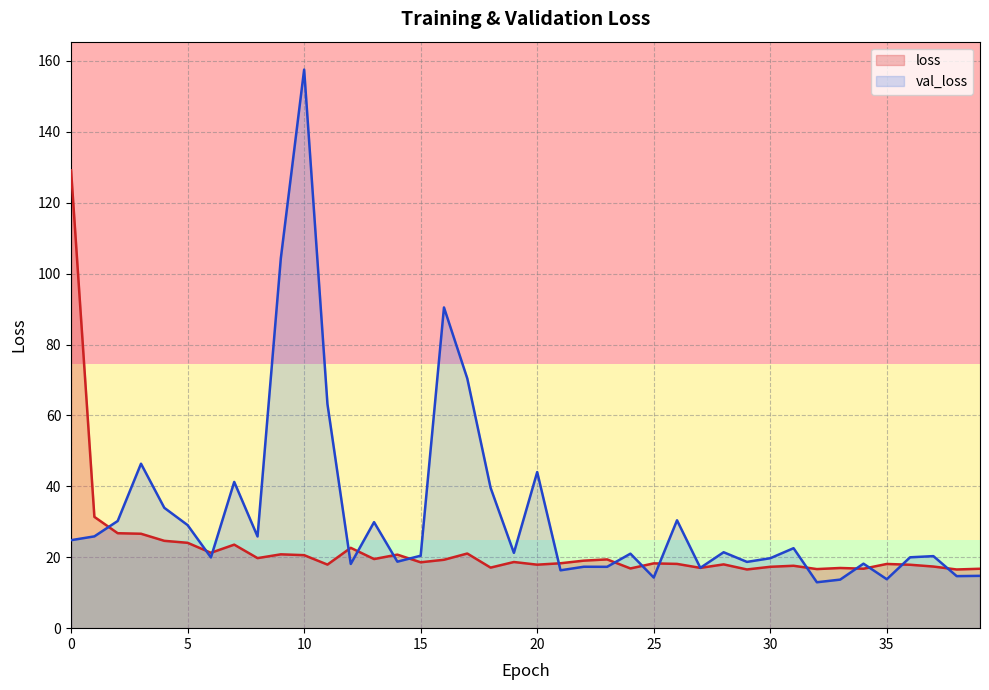

What is the value of the val_loss point at the 4th from the left?

46.4